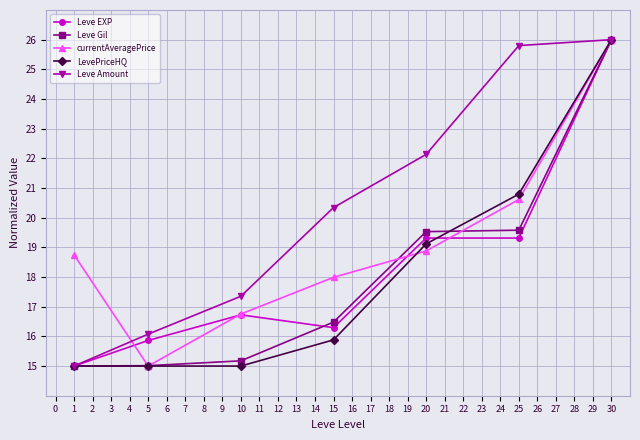

What is the total value across all series at 5?

77.0